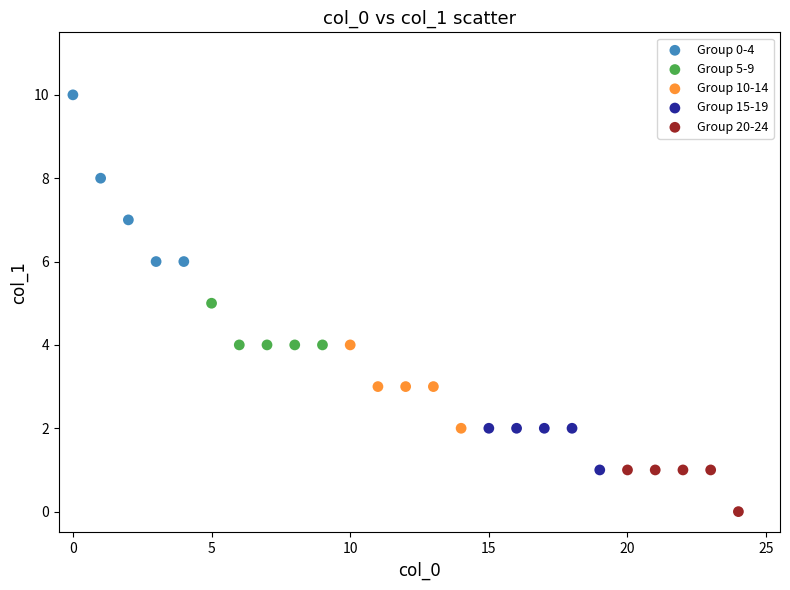

What are all the series names shown in the legend?

Group 0-4, Group 5-9, Group 10-14, Group 15-19, Group 20-24